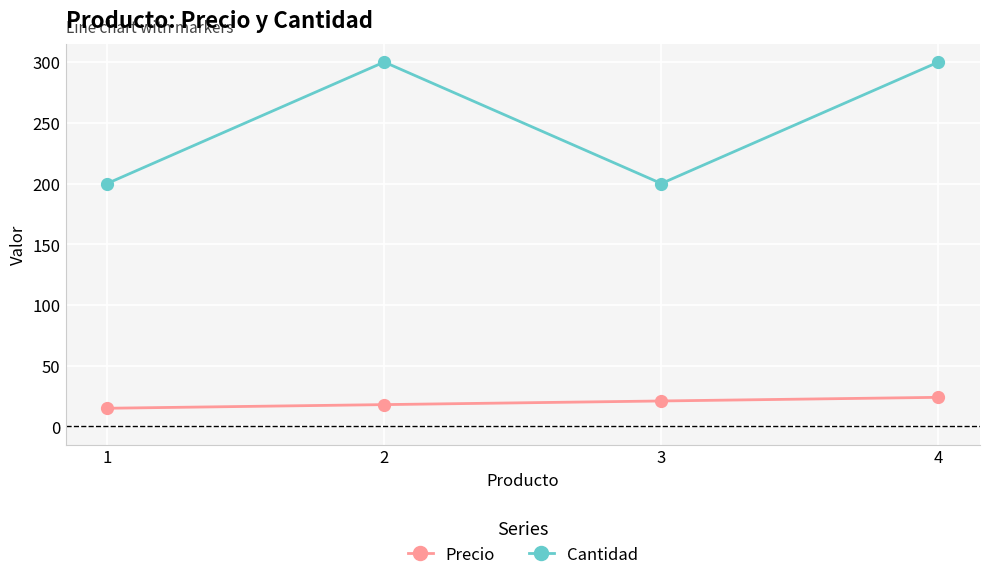

What is the spread (max minus min) of values at 2?

282